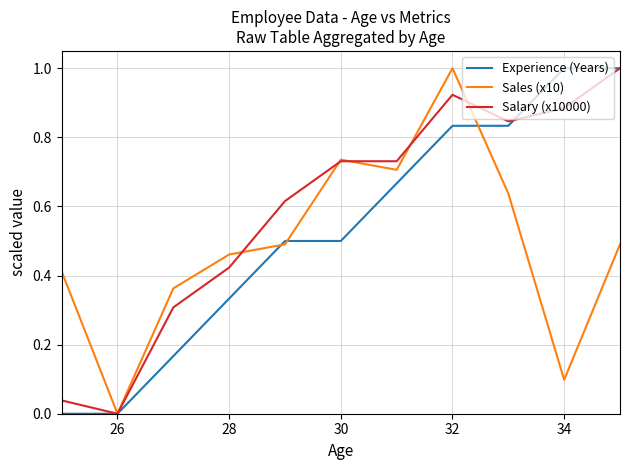

Which series has the largest total across all categories?

Salary (x10000)